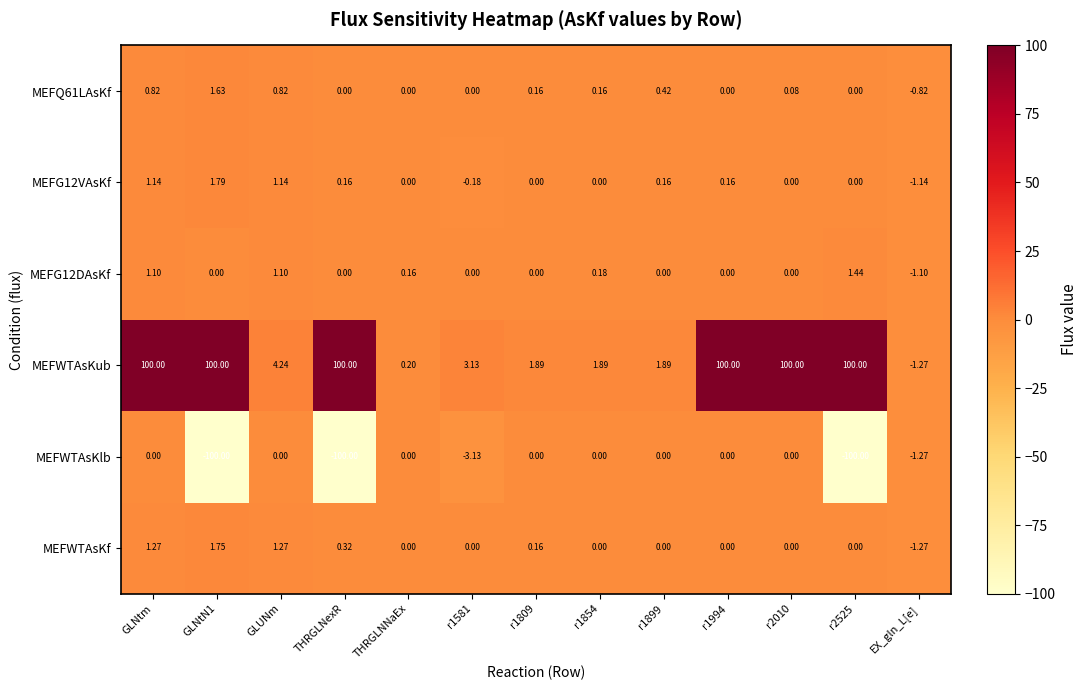

Where does the MEFG12VAsKf series first go above 0?

GLNtm